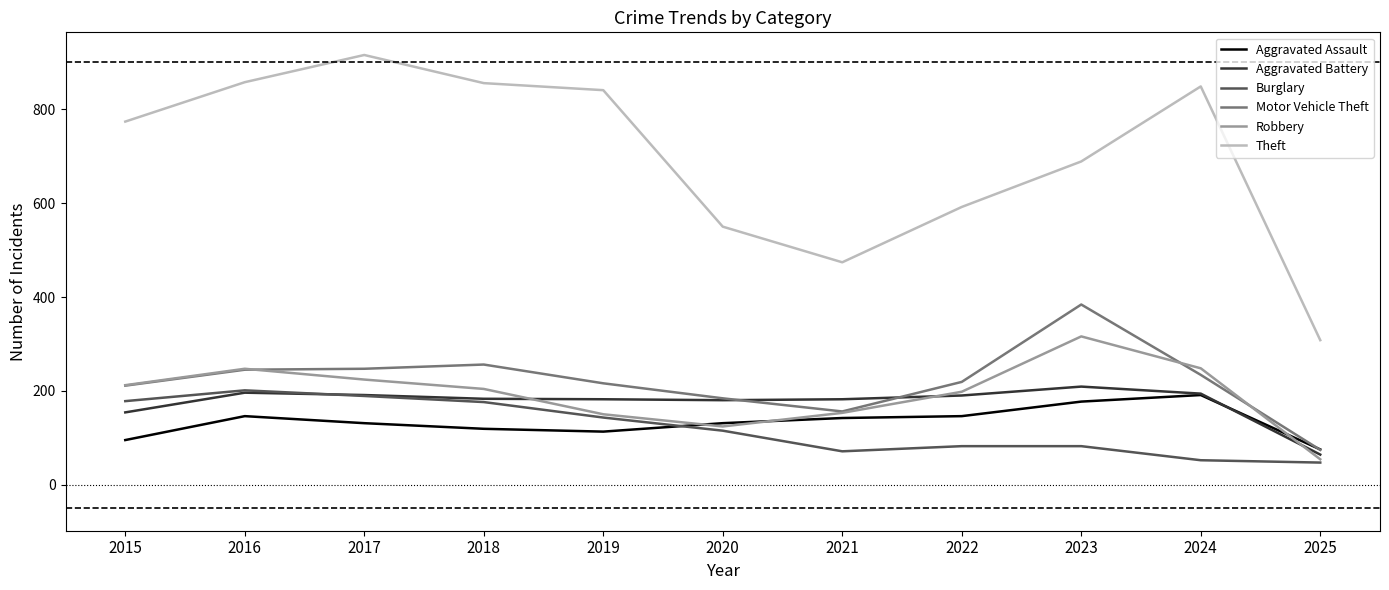

True or false: Theft and Robbery cross at least once.

False